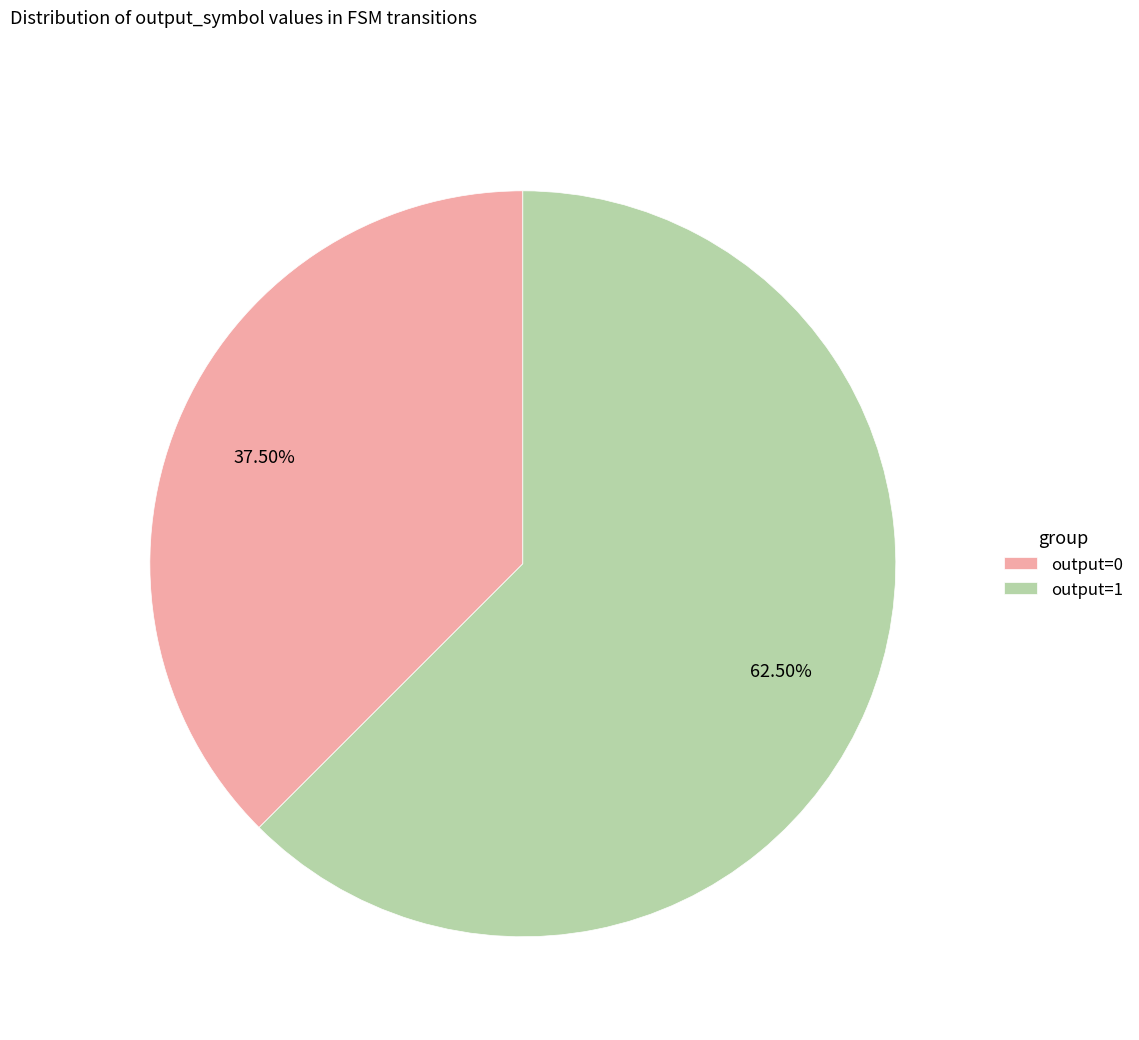

Count the number of slices in the pie.

2